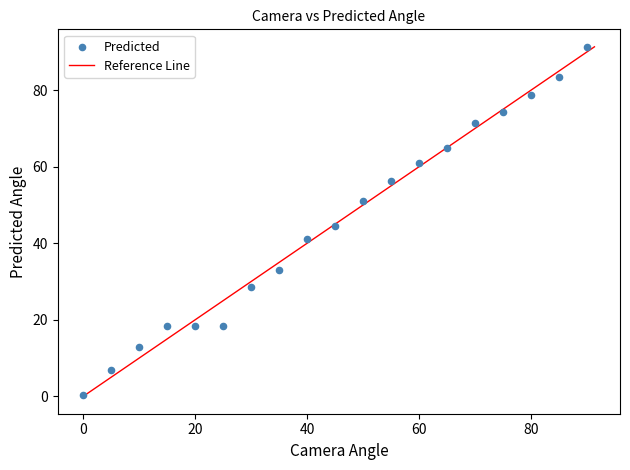

What is the range of X values (max minus min)?

90.0